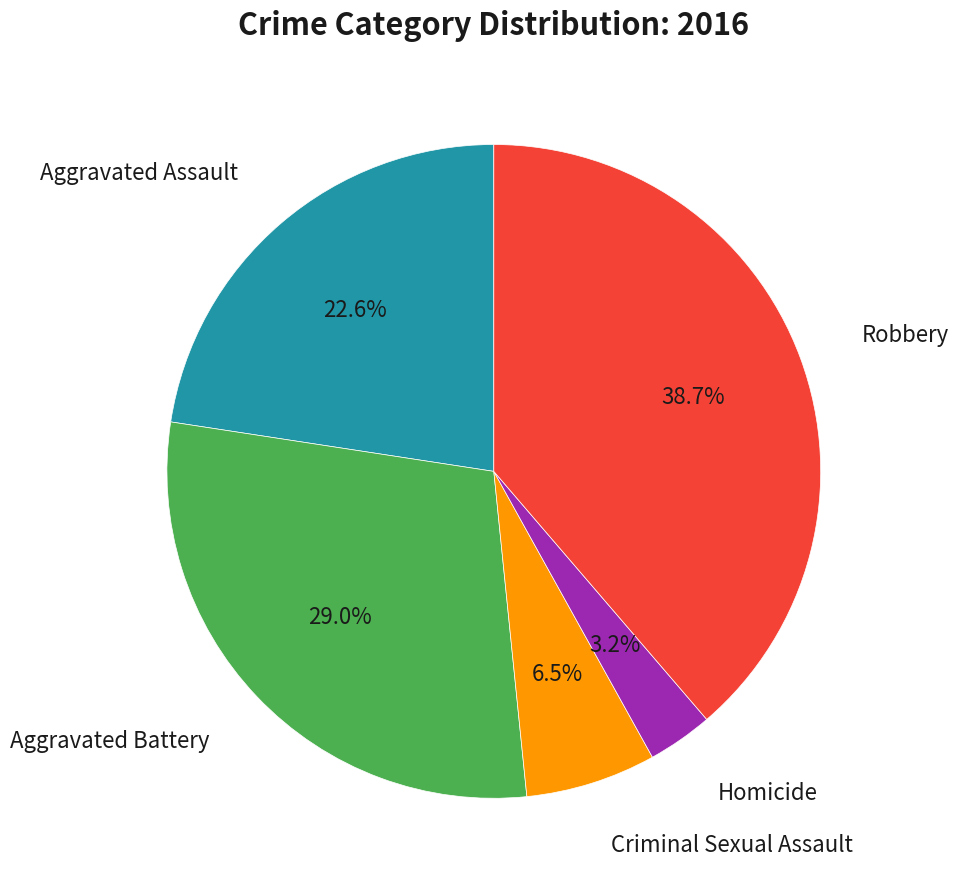

Which has a higher value, Aggravated Battery or Robbery?

Robbery